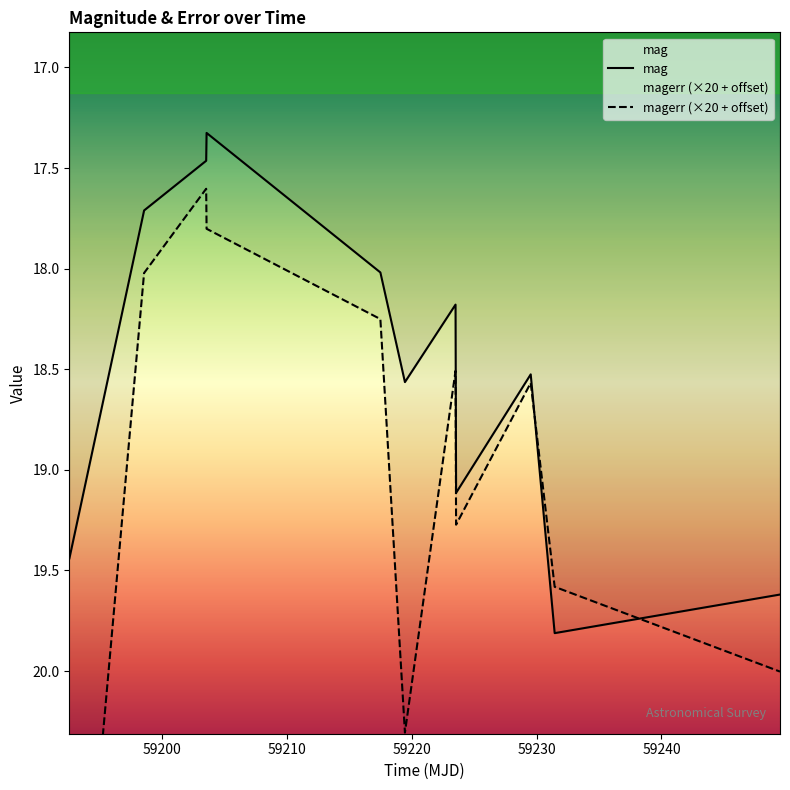

At how many categories does at least one series exceed 19?

5